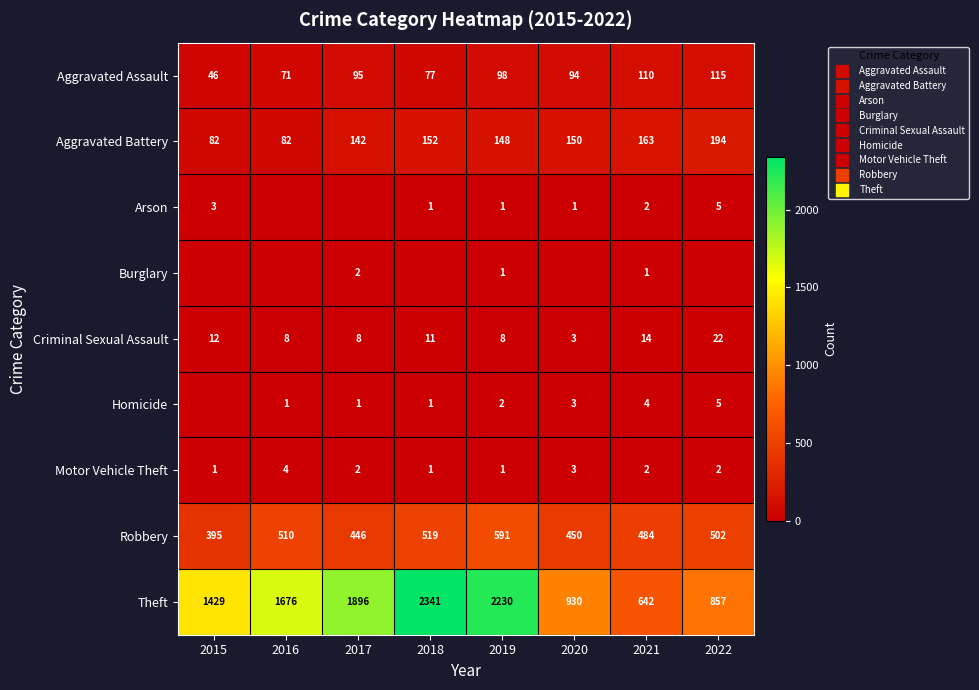

Where does the Theft series first go above 1676?

2017